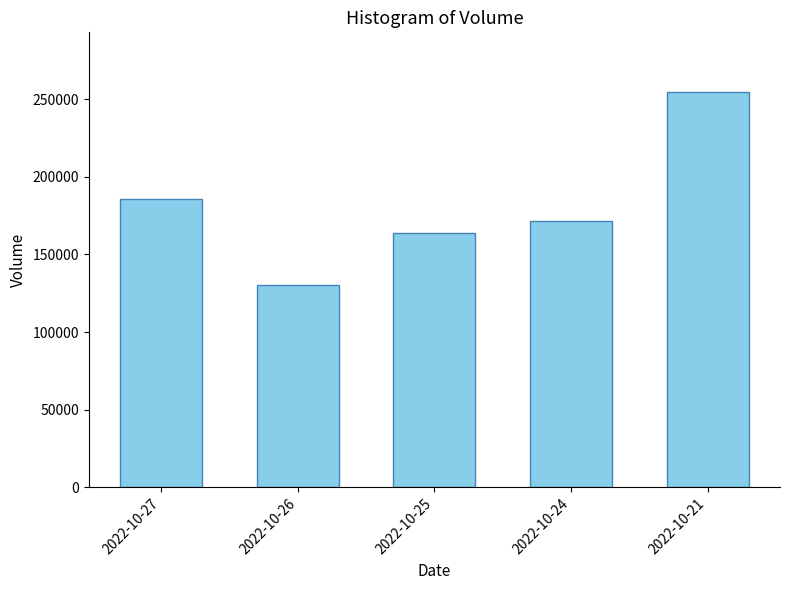

Reading left to right, extract all data points from this chart.

185819	130336	164031	171229	254786